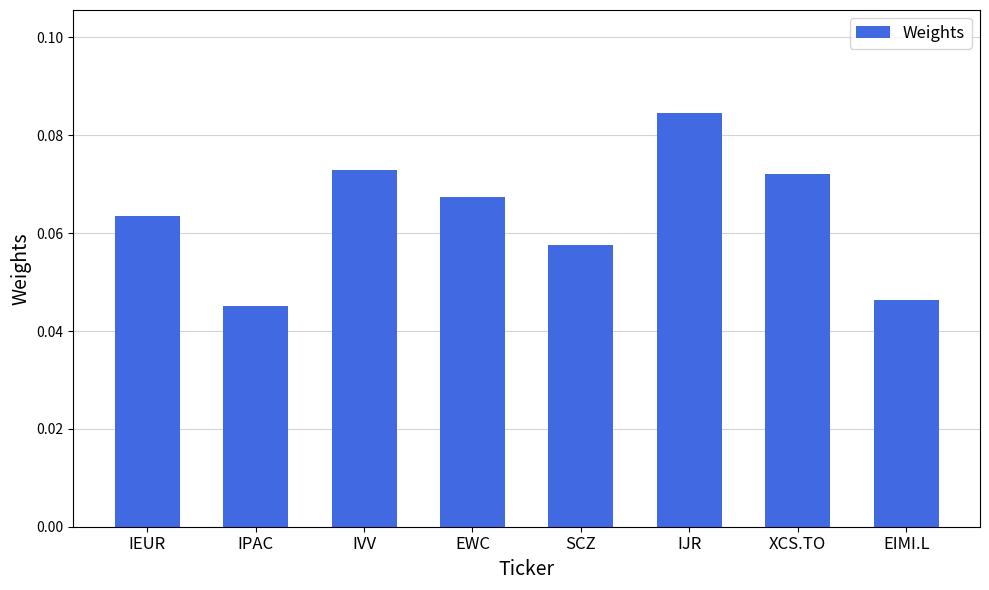

Between IPAC and IVV, which is larger?

IVV